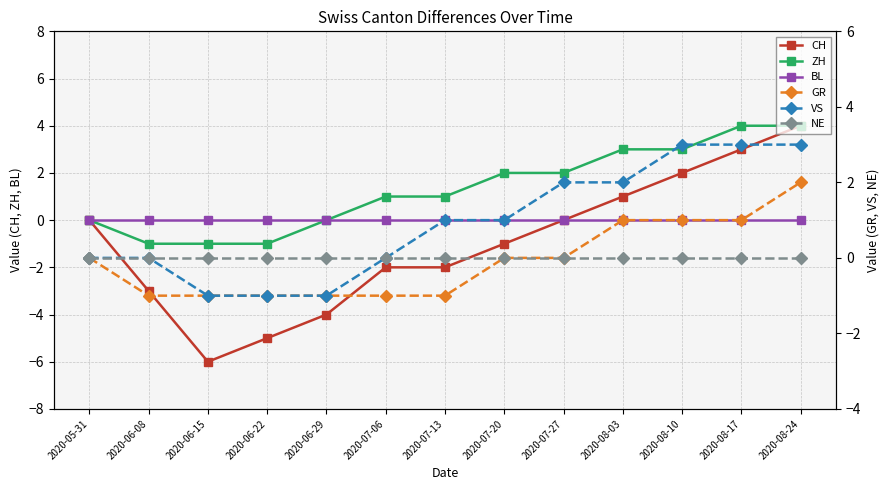

Which series has the largest range (max minus min)?

CH